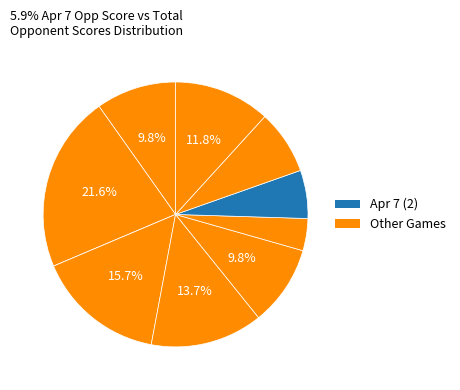

Rank the categories by value from highest to lowest.

Feb 24, Mar 17, Mar 25, Apr 27, Feb 18, Apr 1, Apr 19, Apr 13, Apr 7, Mar 8